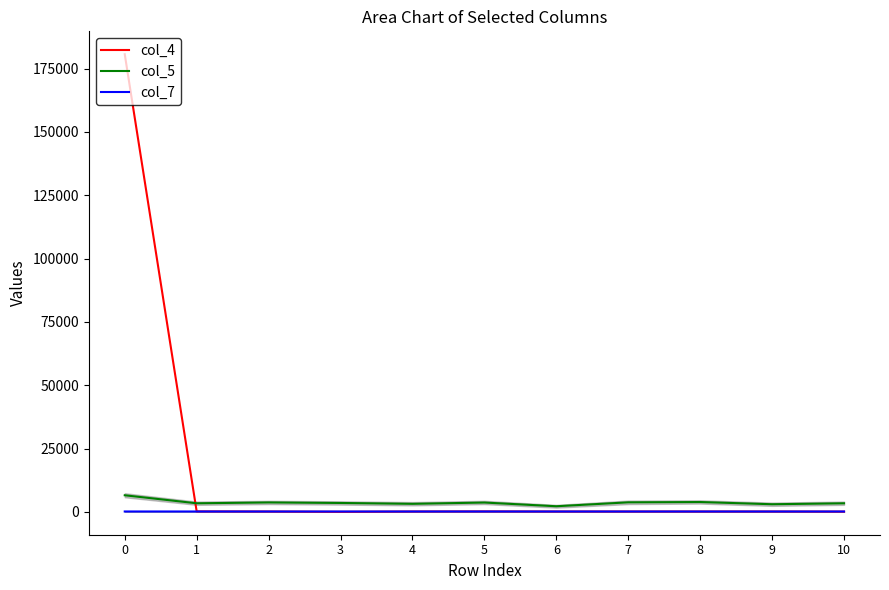

How many intersections are there between col_4 and col_5?

1